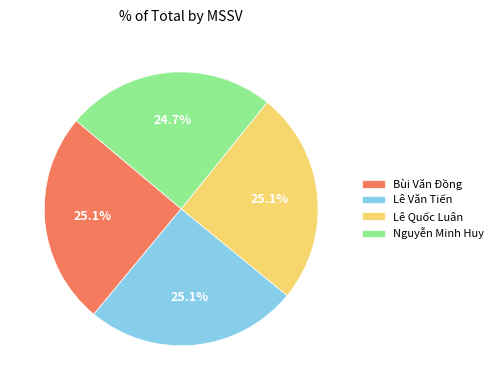

Does Bùi Văn Đồng account for over 50% of the chart?

No